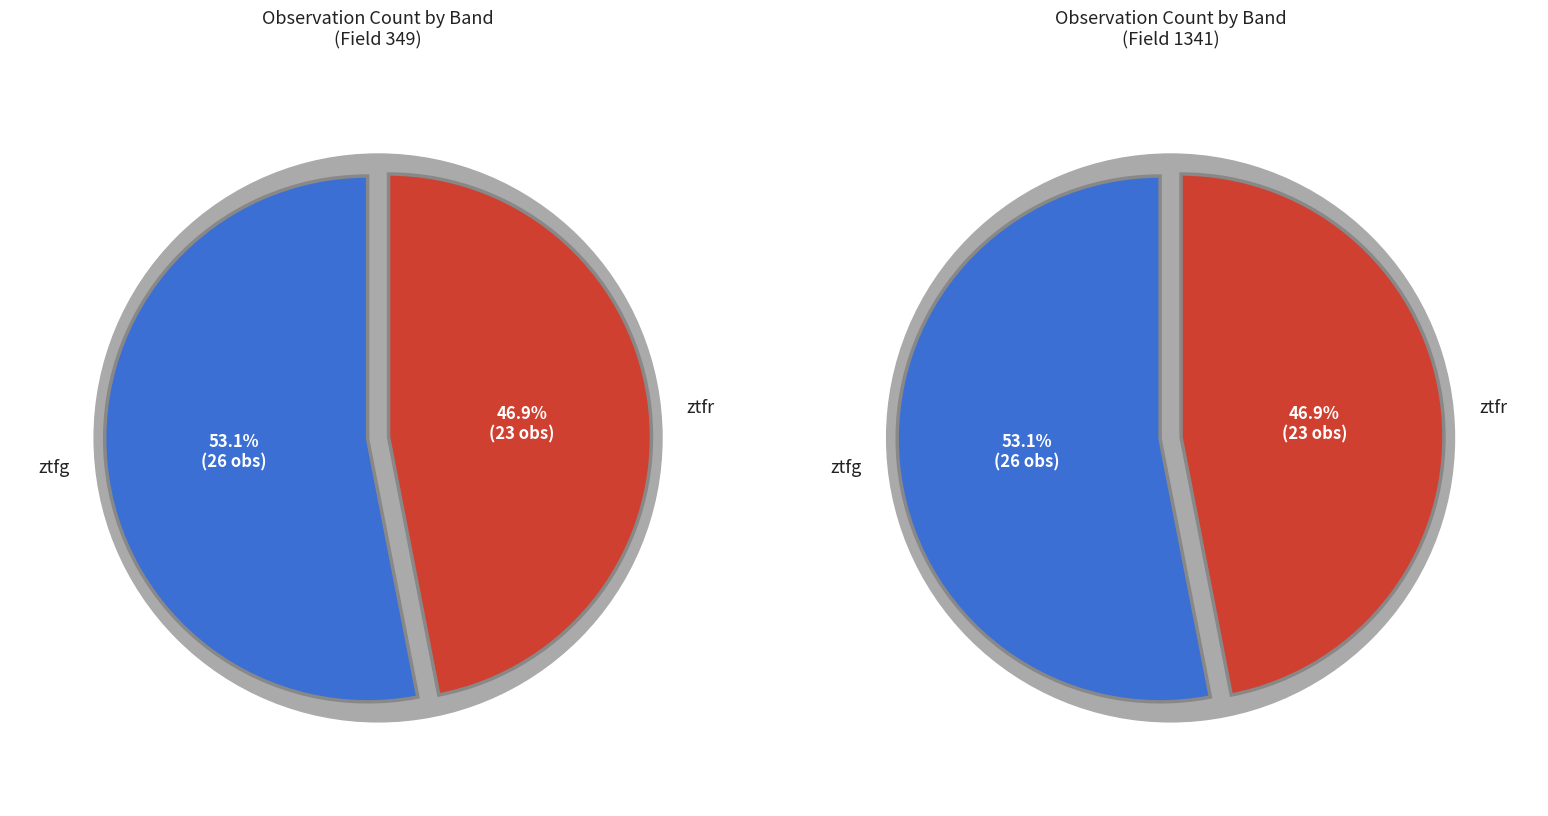

What is the ratio of the value at ztfr to the value at ztfg?

0.9